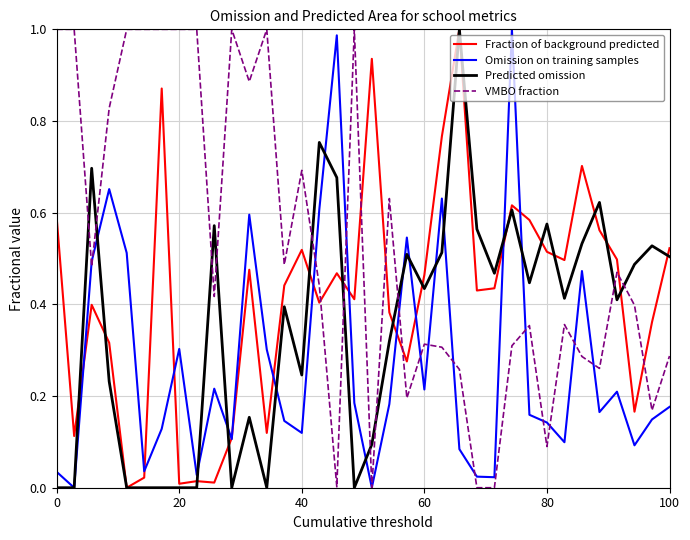

Rank the series by their average value, from highest to lowest.

VMBO fraction, Fraction of background predicted, Predicted omission, Omission on training samples